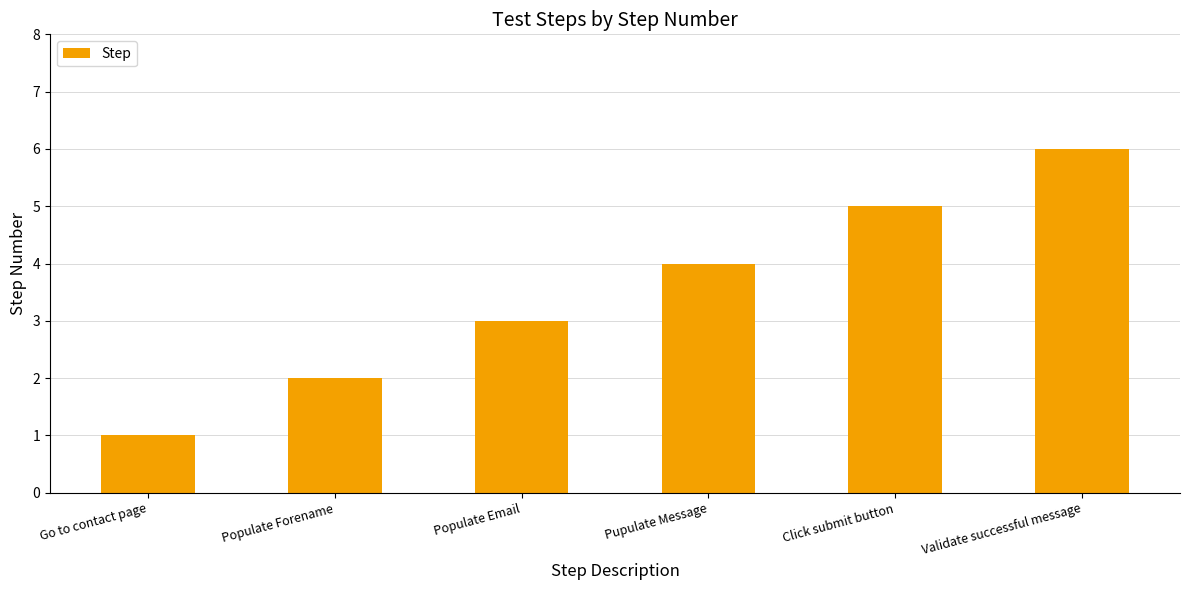

How many values are between 2 and 5?

4